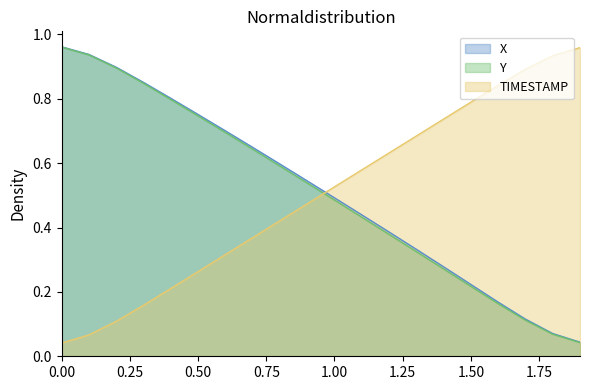

What is the highest value of the X series?

1.0